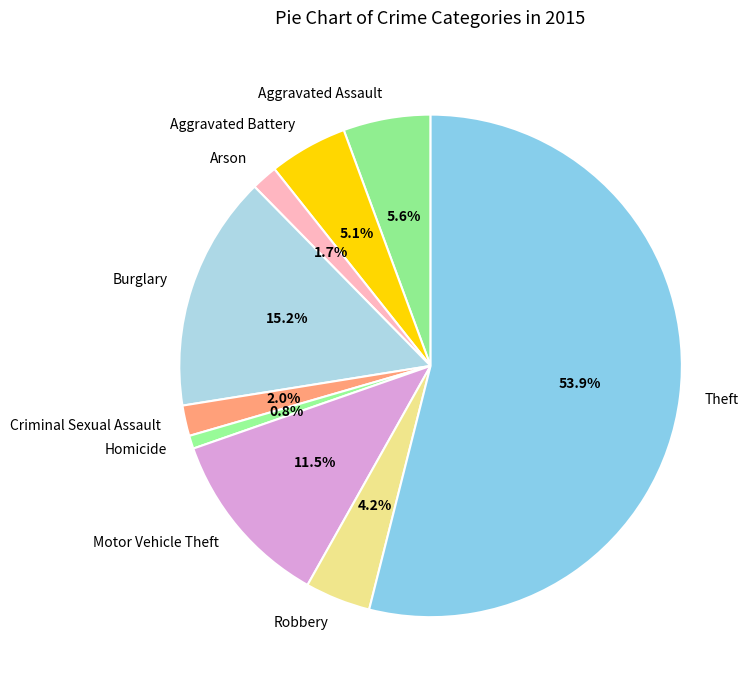

What percentage is the Aggravated Battery slice, to the nearest percent?

5%